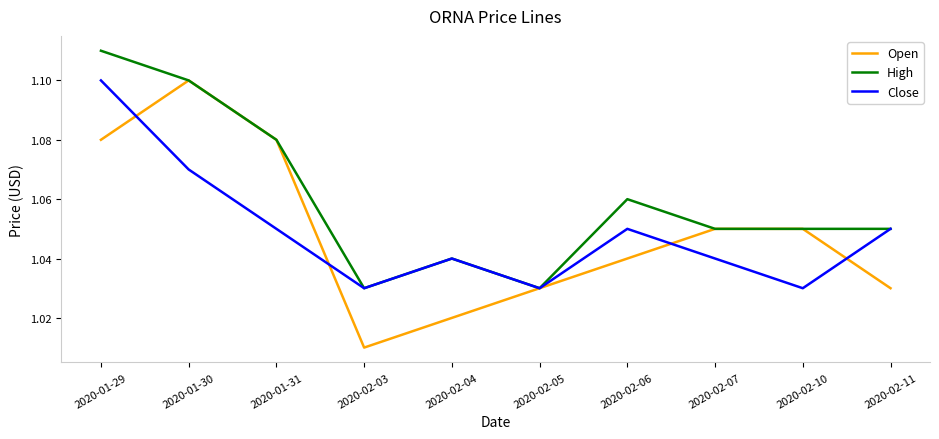

Between 2020-02-07 and 2020-02-10, which series saw the biggest shift?

Close